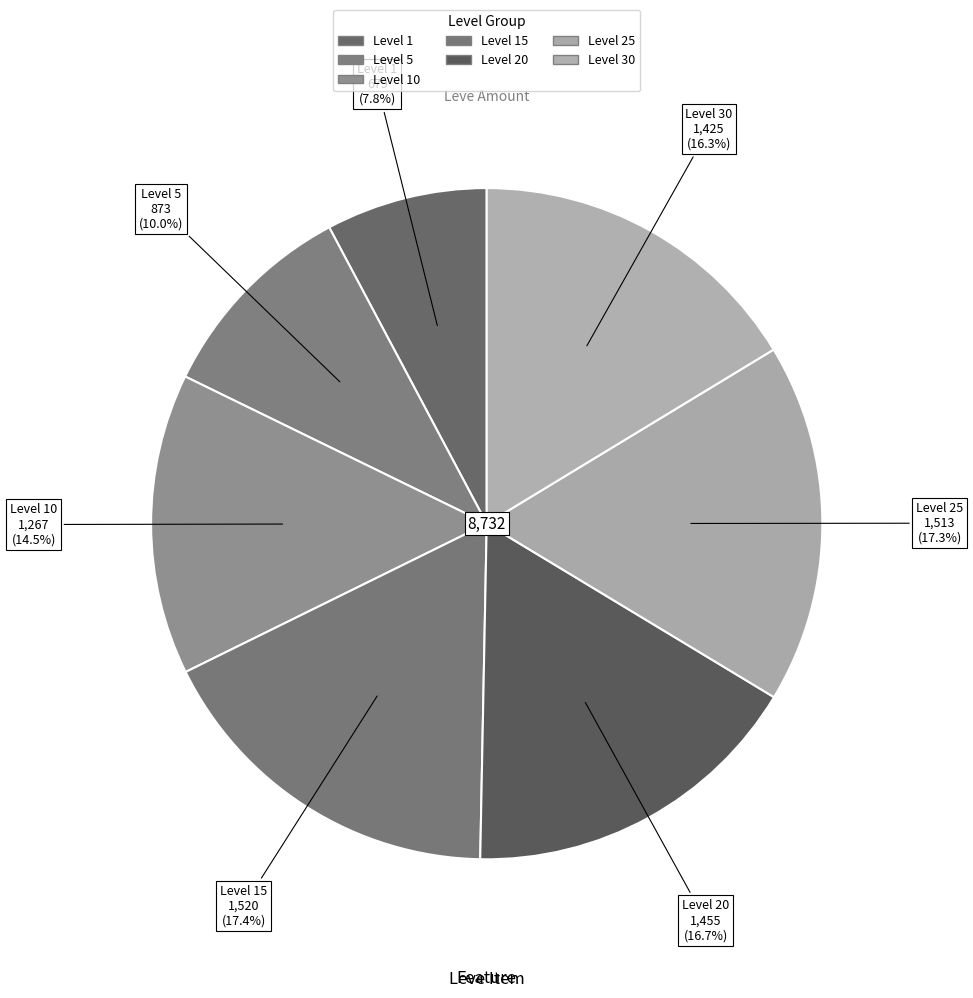

How many slices are in this pie chart?

7